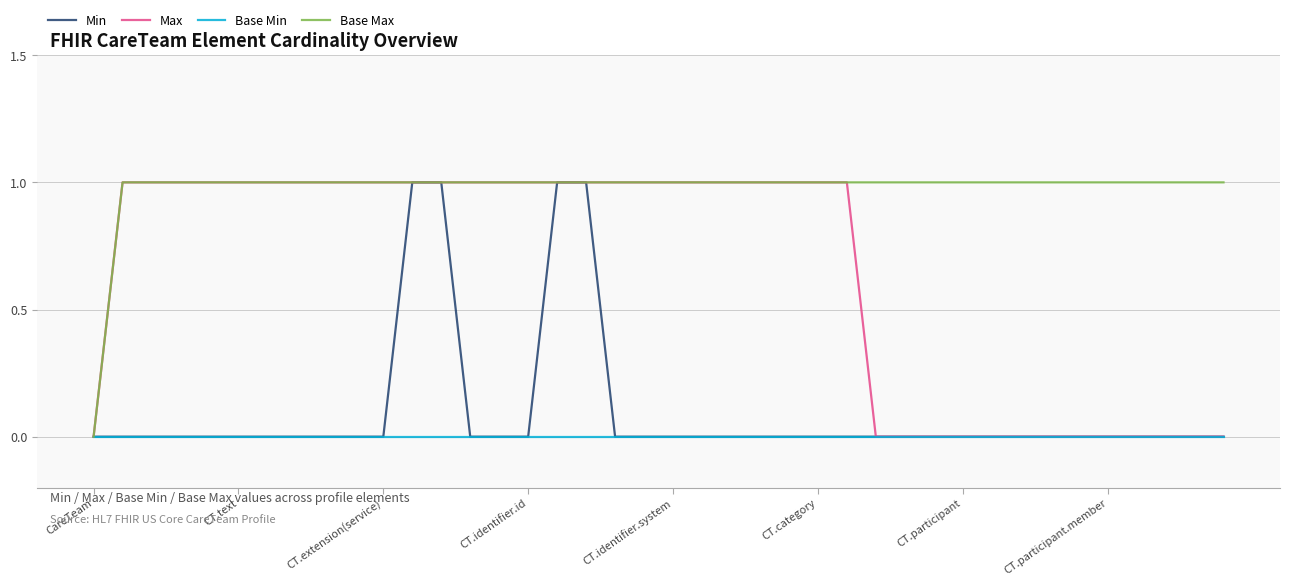

How many Max values are between 0 and 1?

40